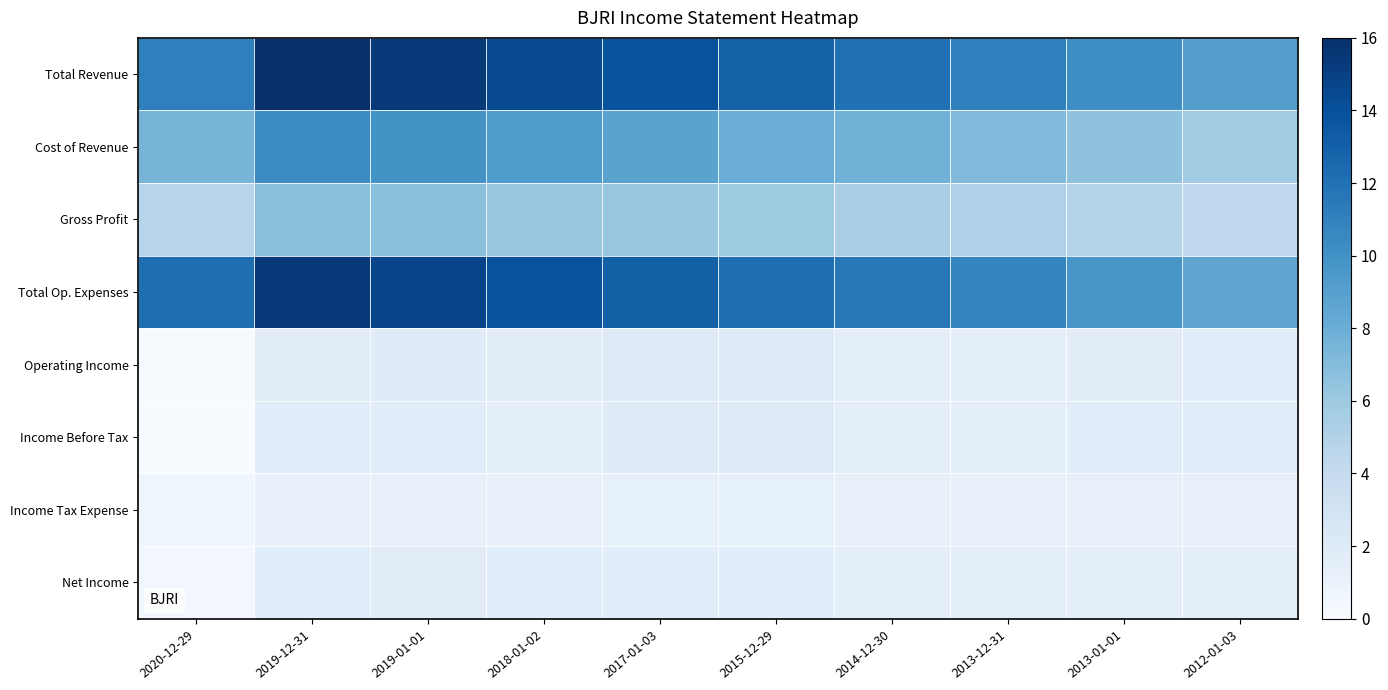

Between 2020-12-29 and 2017-01-03, which is larger?

2017-01-03